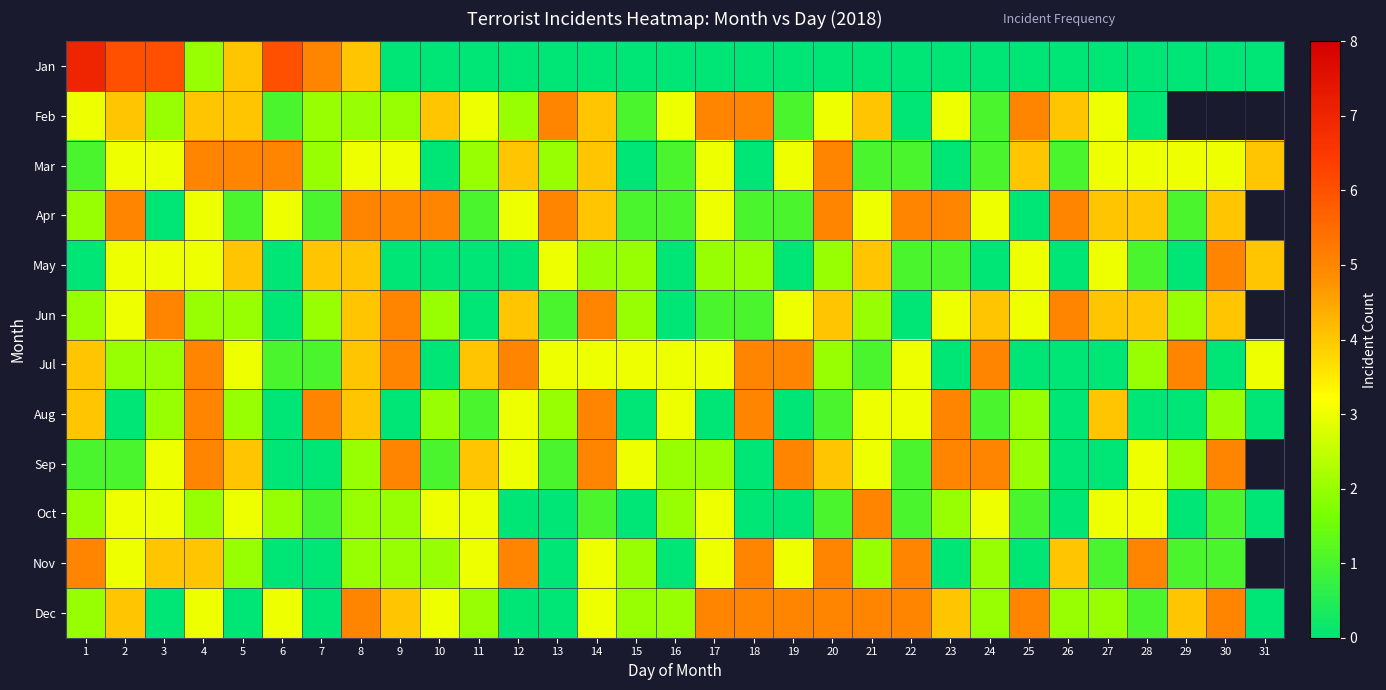

What is the greatest value displayed?

7.0